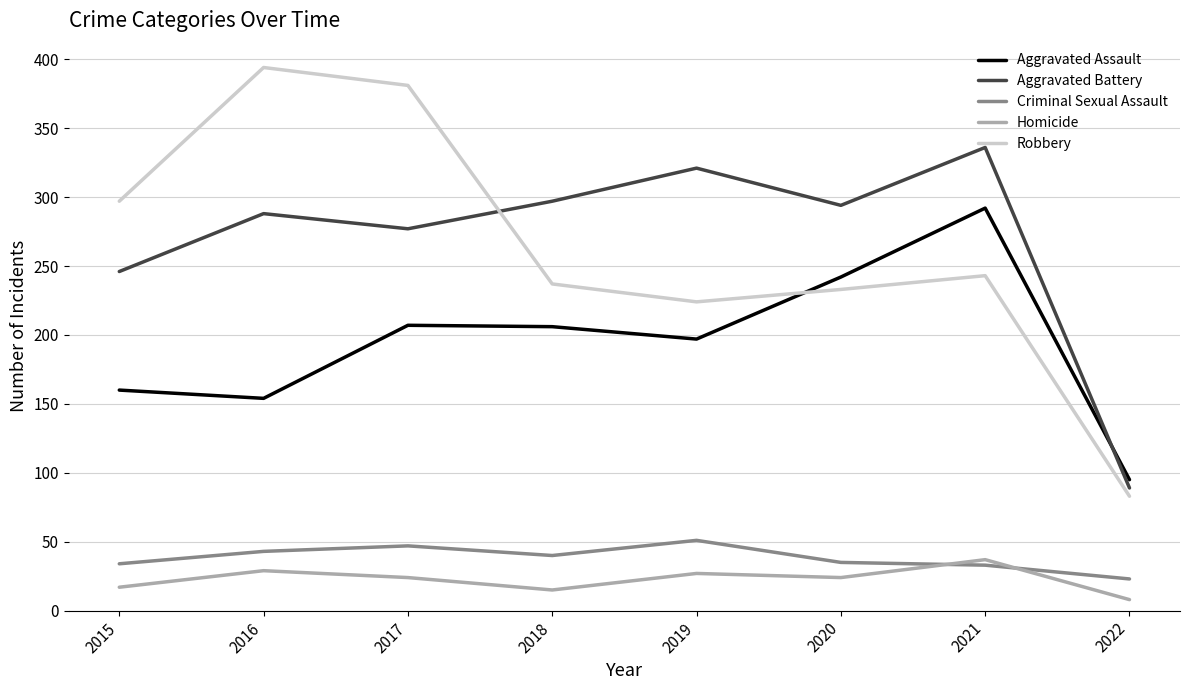

At 2015, list the series in order from largest to smallest.

Robbery, Aggravated Battery, Aggravated Assault, Criminal Sexual Assault, Homicide